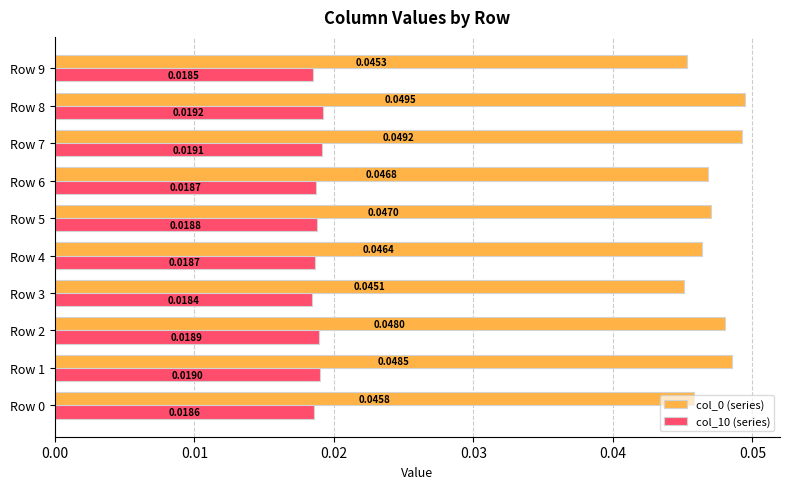

What is the sum of all col_0 (series) values?

0.5